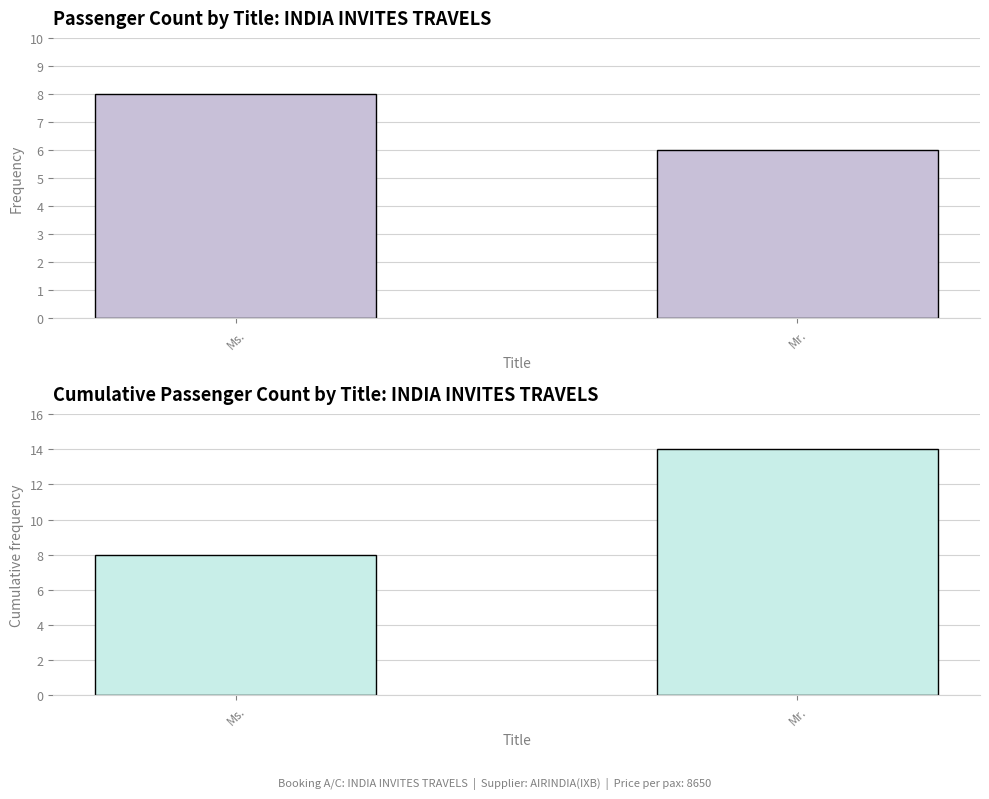

At which label is Count per Title closest to 7?

Ms.